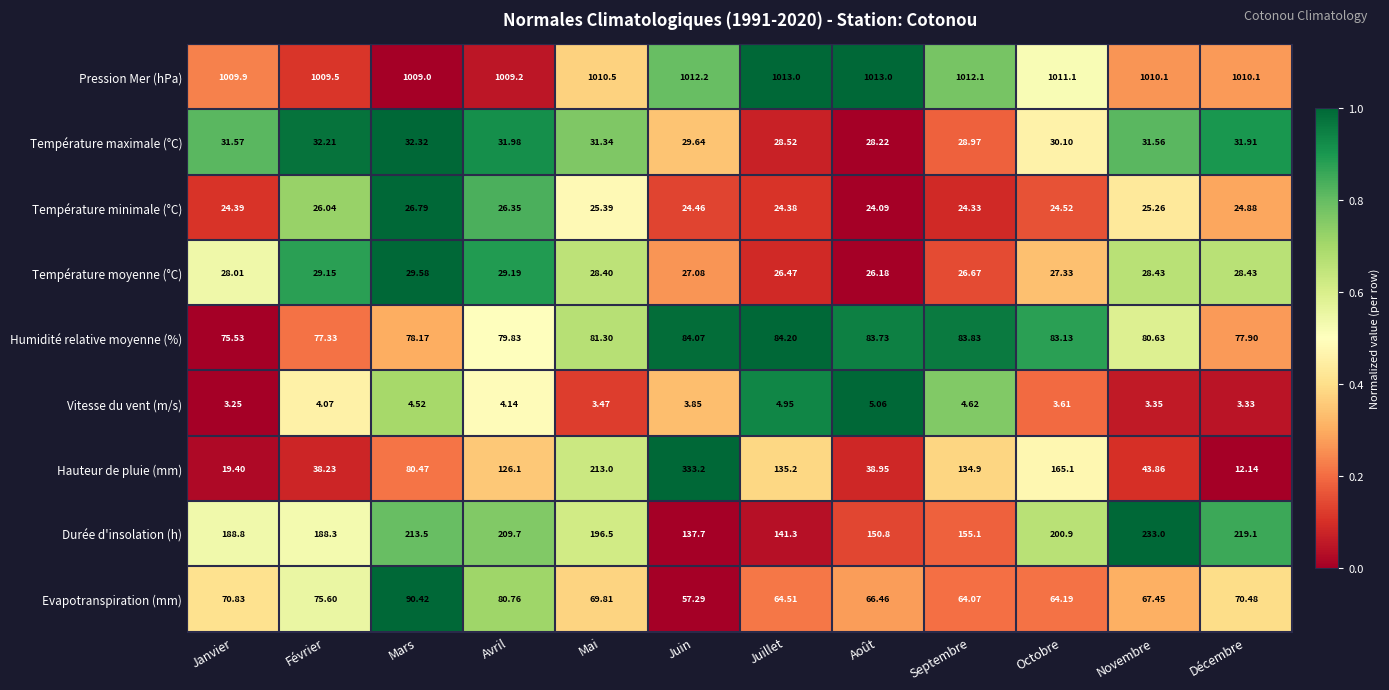

Which category has the highest value in the Température minimale (°C) series?

Mars